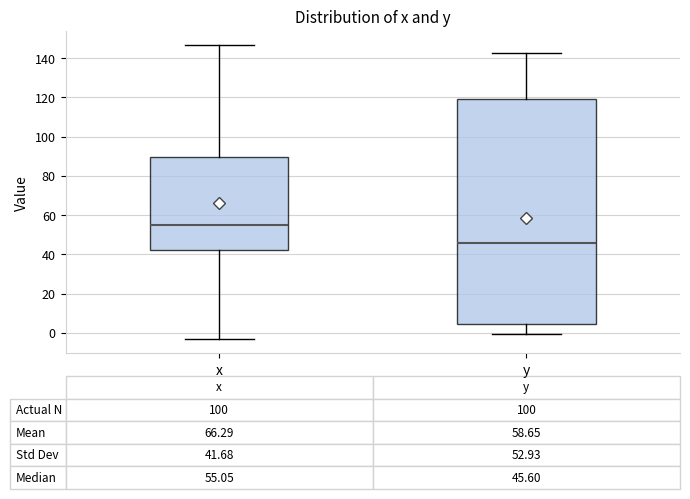

Which box is the tallest, from its lower edge to its upper edge?

y